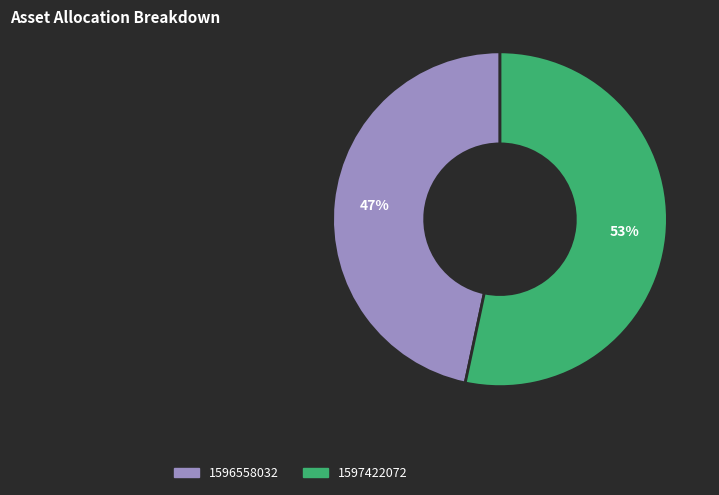

Is there any slice that represents more than half of the pie?

Yes